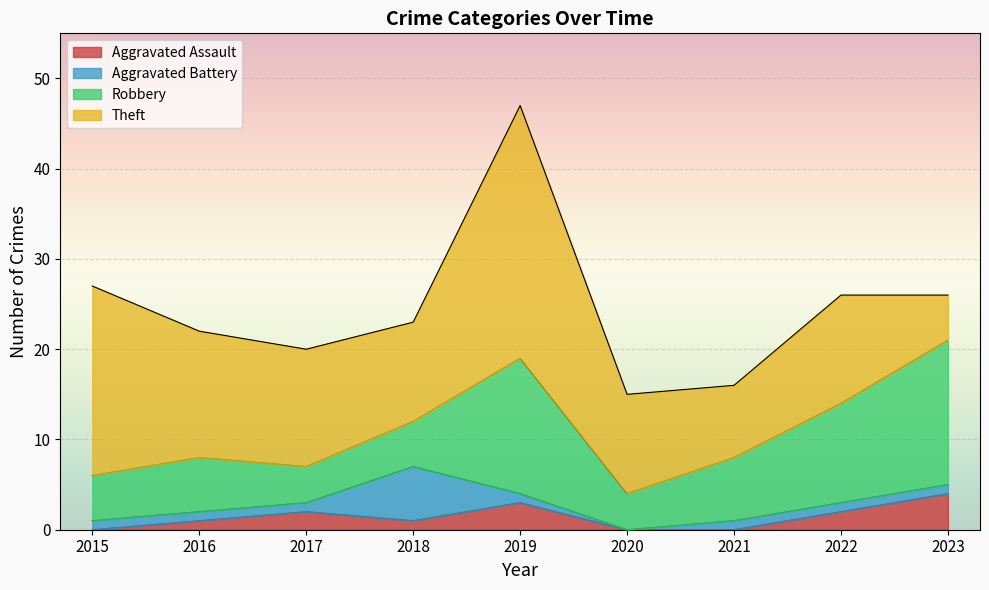

What is the value of the Theft point at the 7th from the left?

8